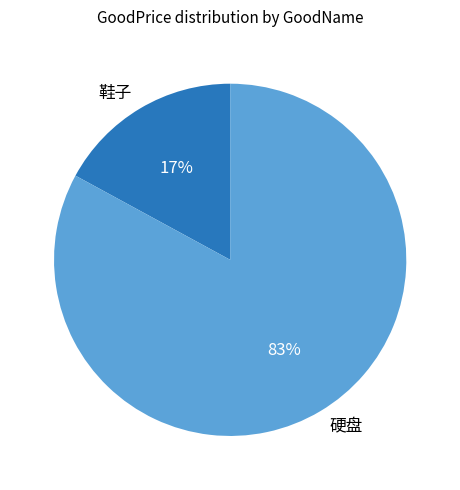

Which has a higher value, 鞋子 or 硬盘?

硬盘